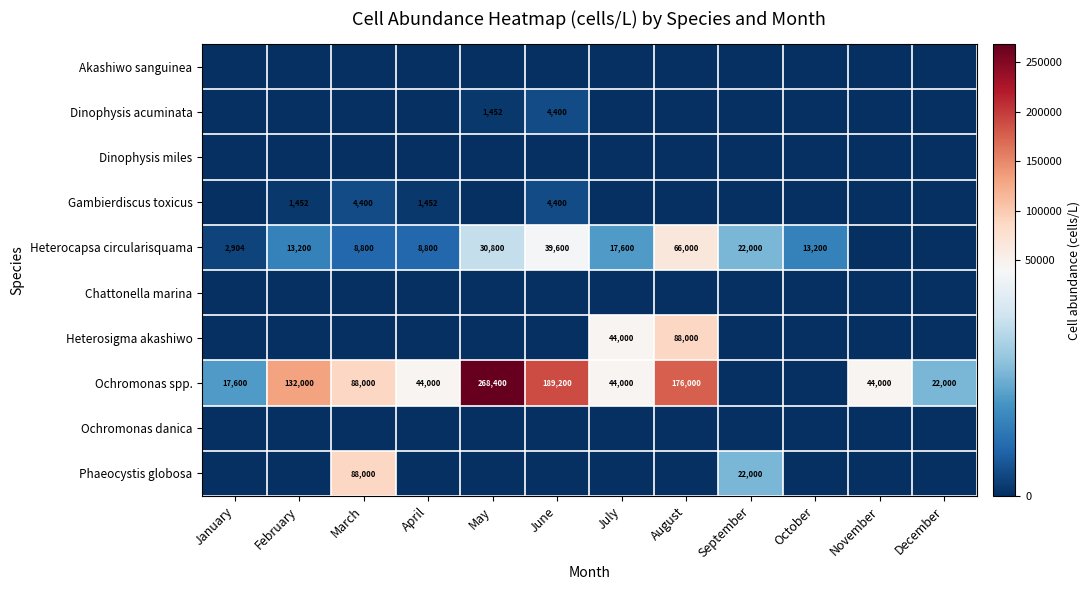

Count the number of data series in this chart.

10